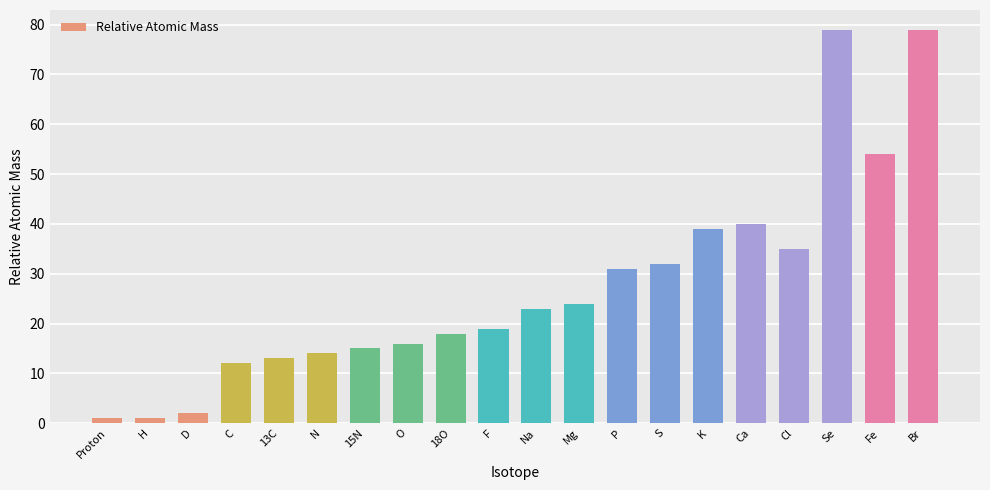

Where does the data first go above 22?

Na